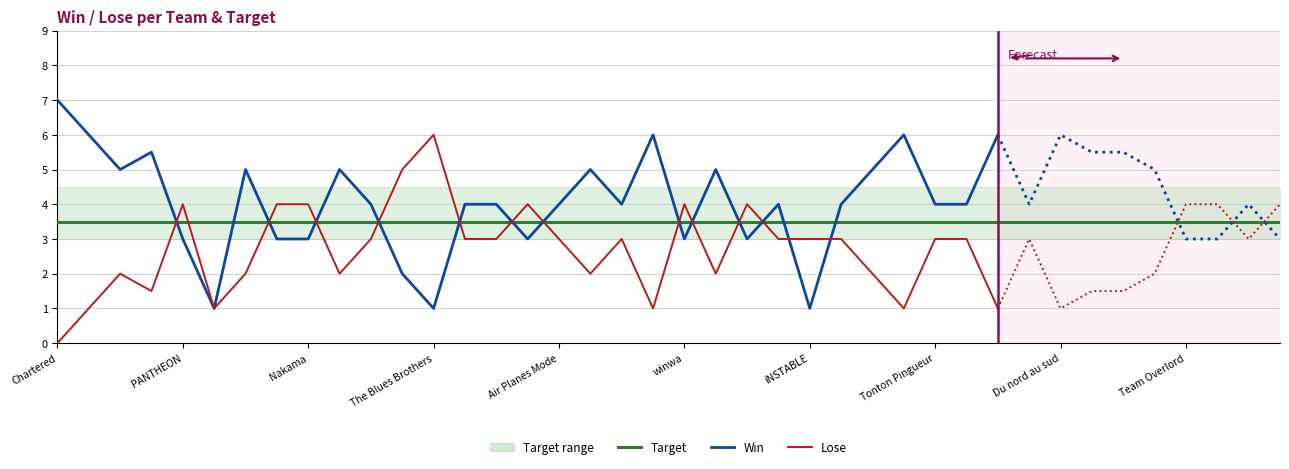

Count the number of categories in the chart.

40